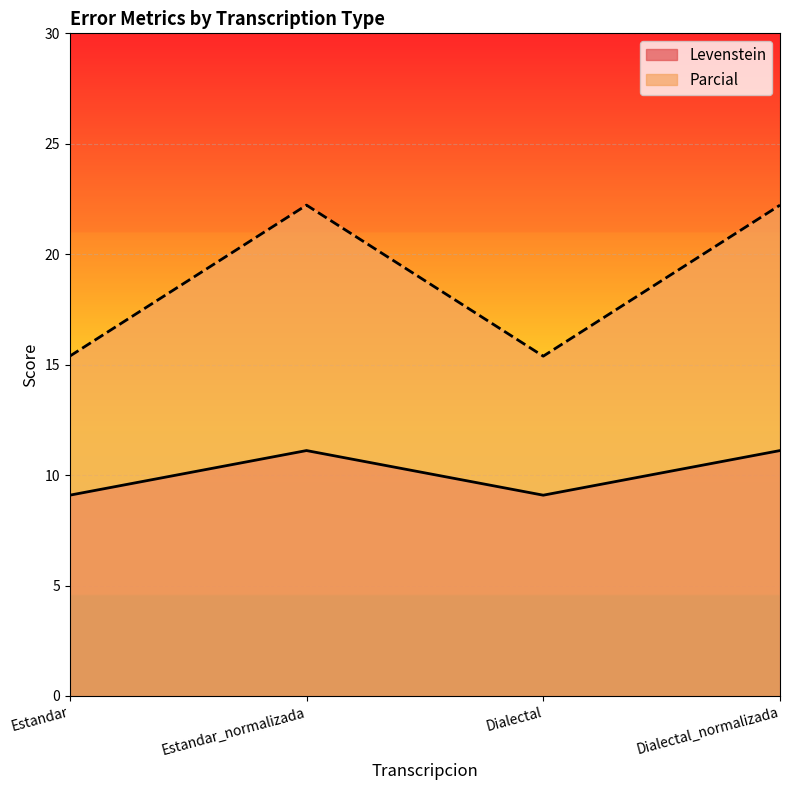

The Levenstein series shows 12.7 at Dialectal. True or false?

False